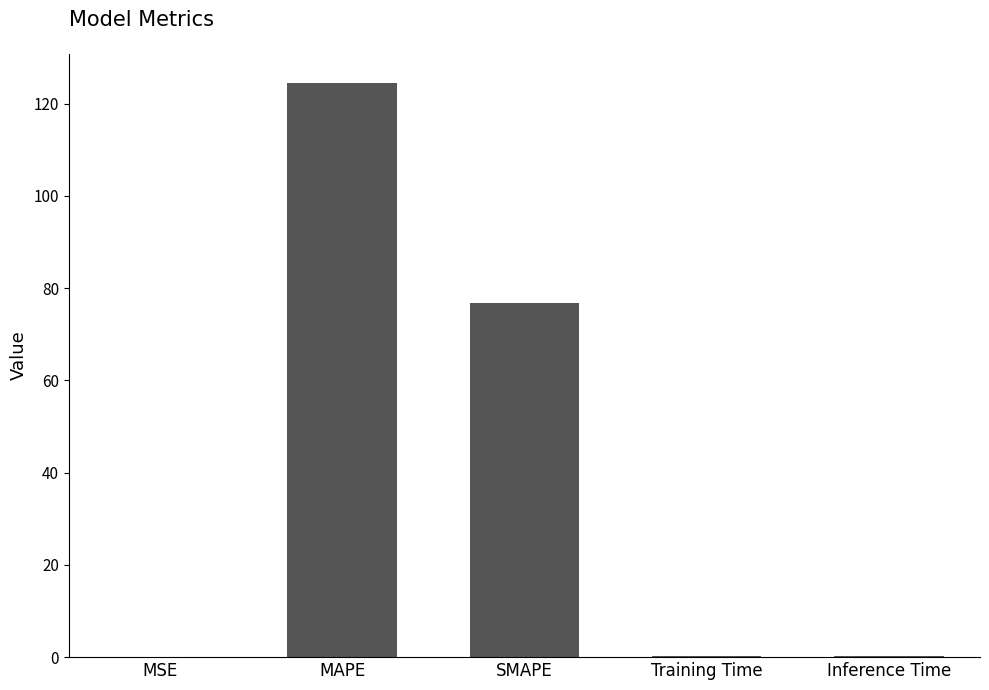

Where is the data nearest to the value 62?

SMAPE